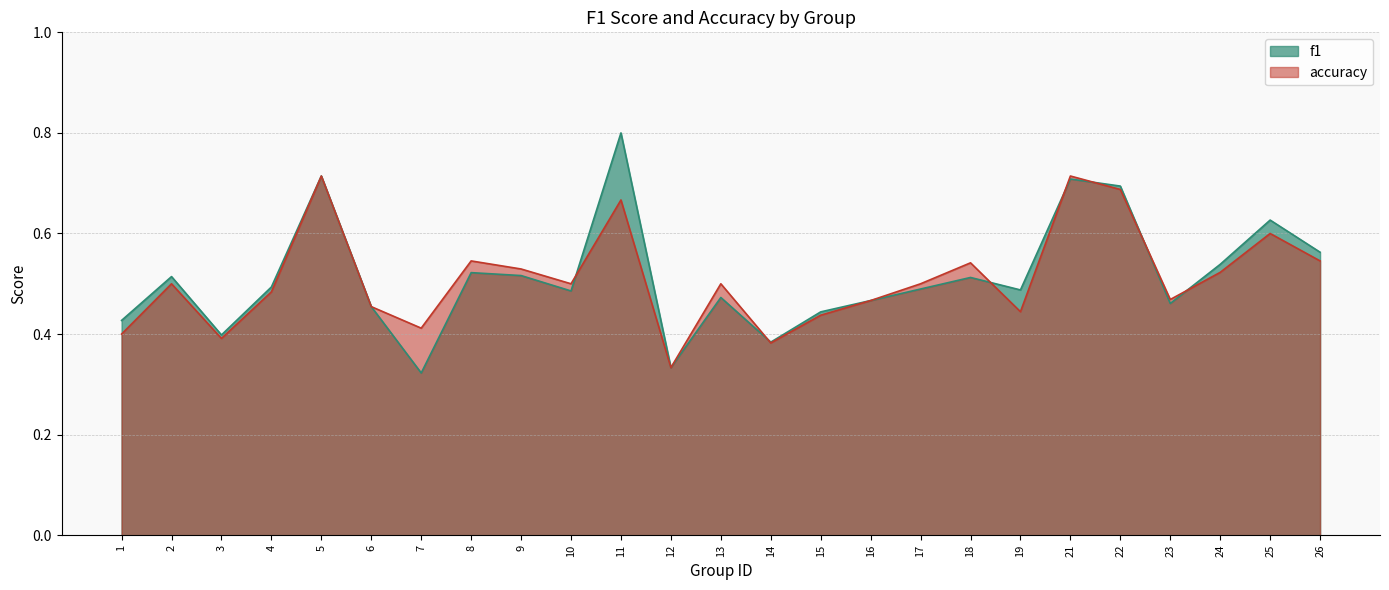

Which category has the lowest value in the accuracy series?

12